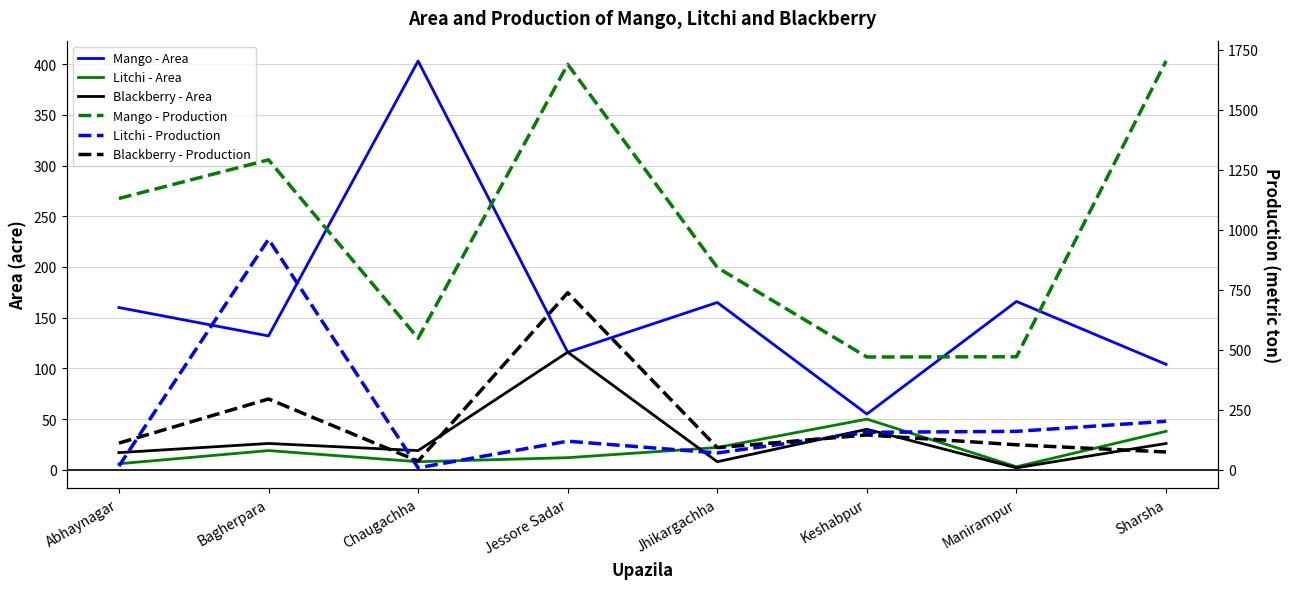

What is the value of the Blackberry - Area point at the 5th from the left?

8